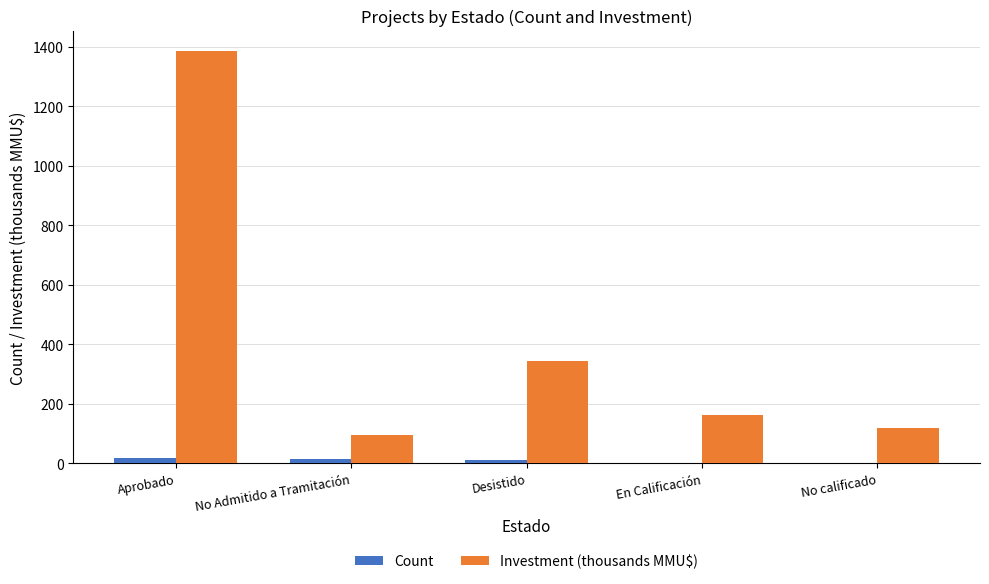

The Investment (thousands MMU$) series shows 179.4 at No calificado. True or false?

False